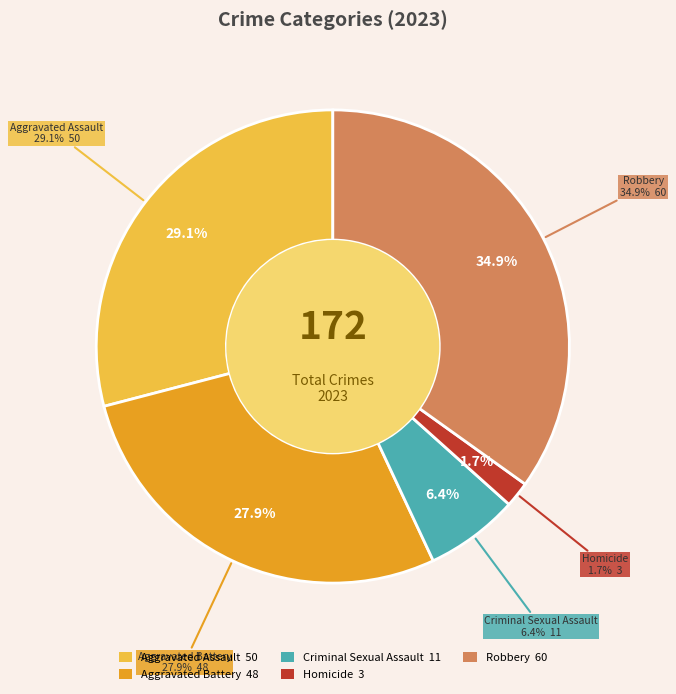

Is Robbery the majority of the pie?

No